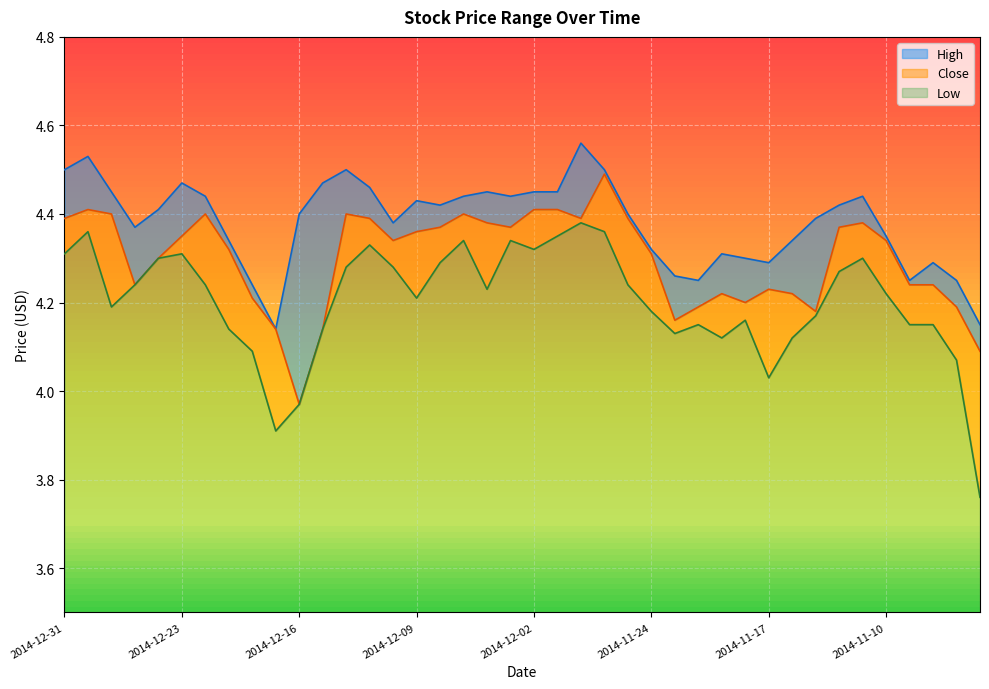

List the series in order of their overall mean, highest first.

High, Close, Low